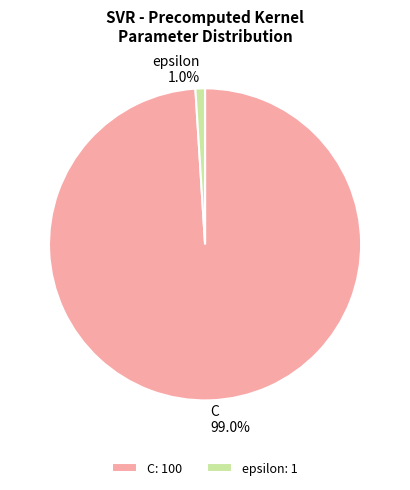

Which slice represents more than half of the pie?

C